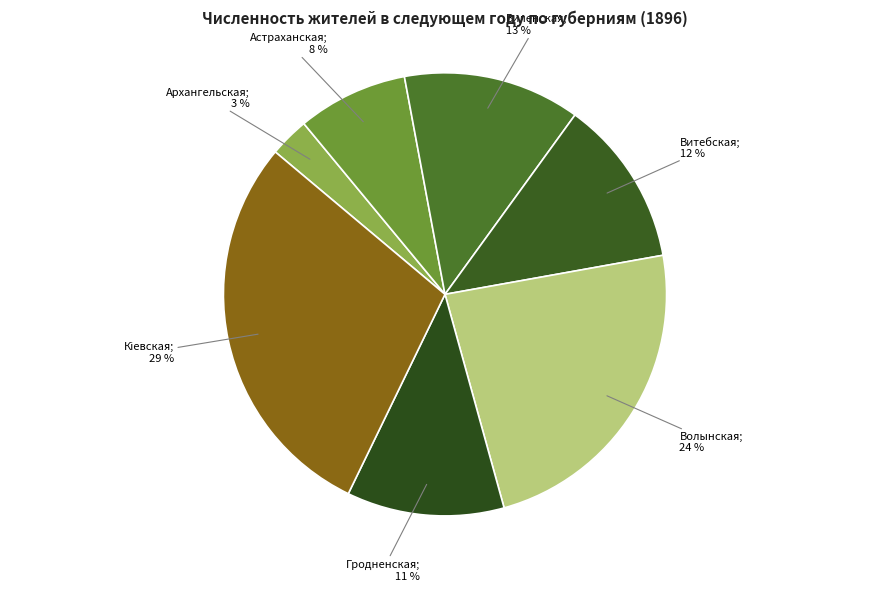

Count the number of slices in the pie.

7